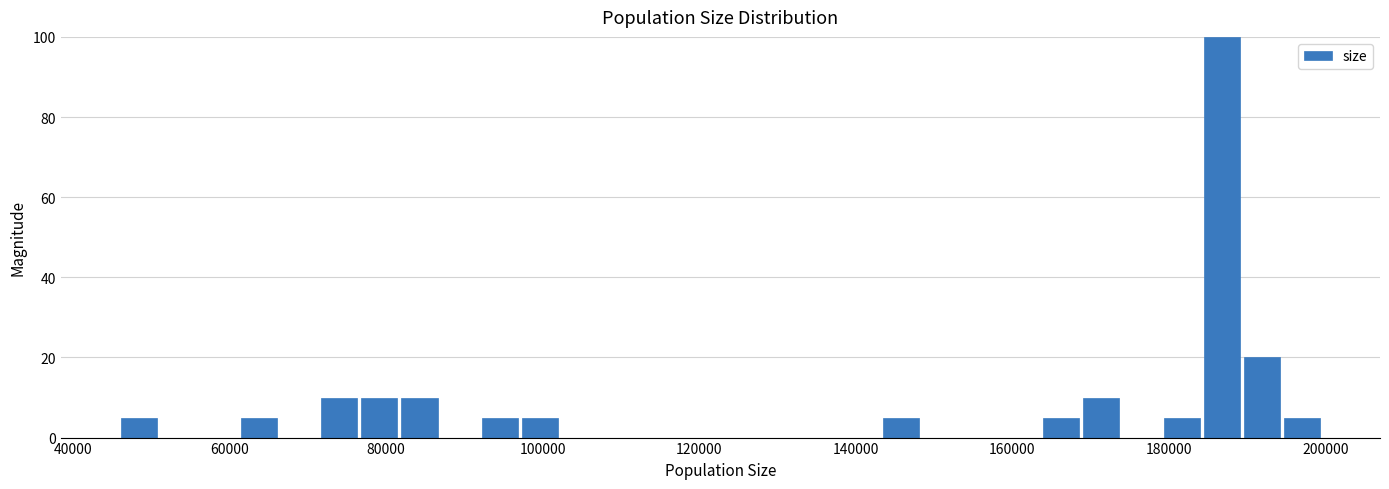

Read against the x-axis, roughly where is the centre of the tallest bar?

186000